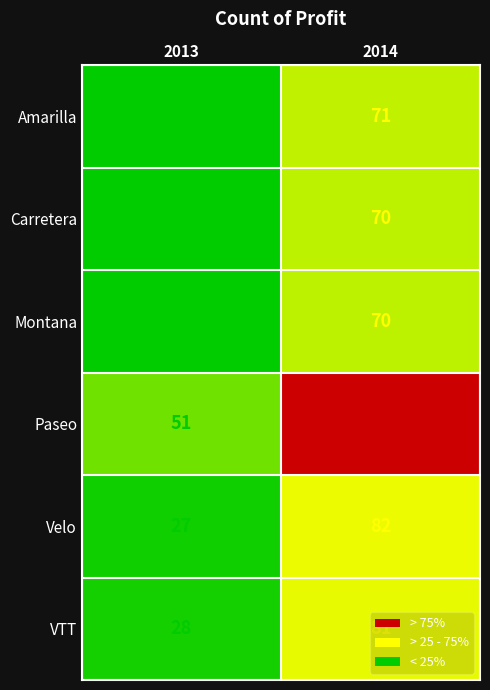

Between 2013 and 2014, which series saw the biggest shift?

Paseo